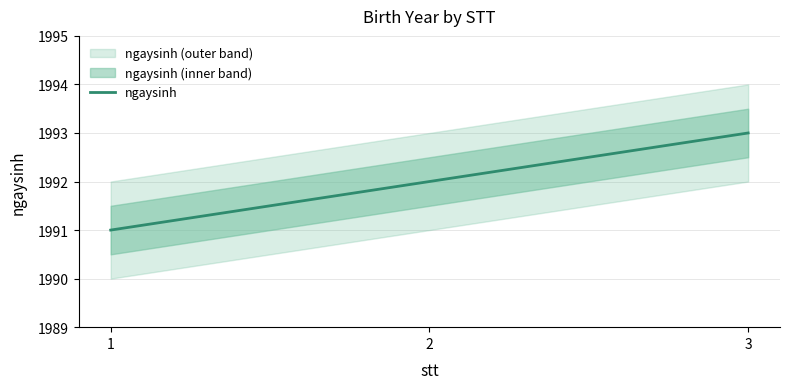

Approximately how many times larger is the value at 2 compared to 3?

1.0